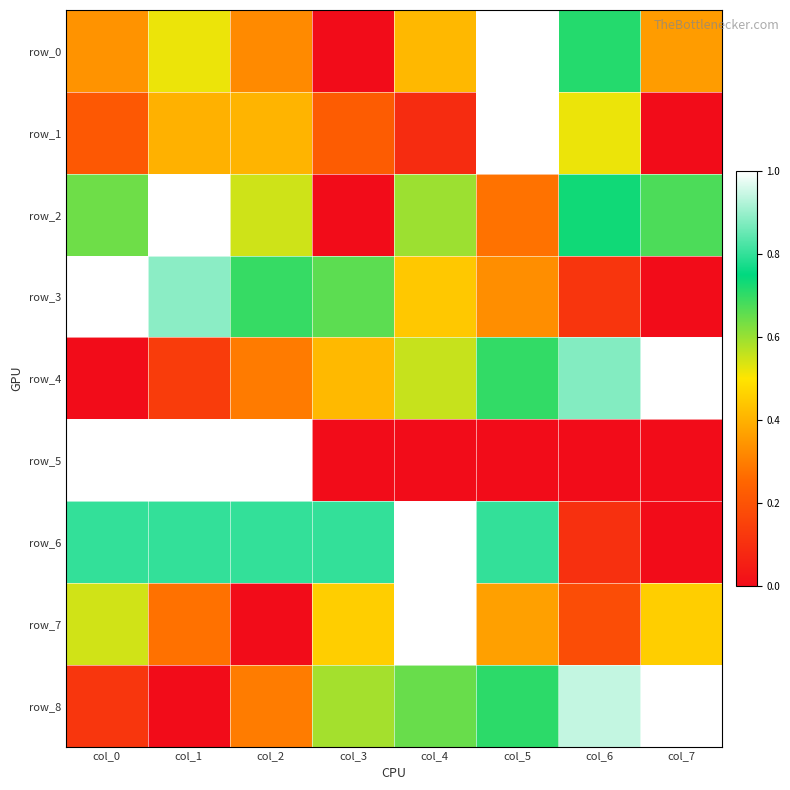

What is the average value of the row_2 series?

0.6